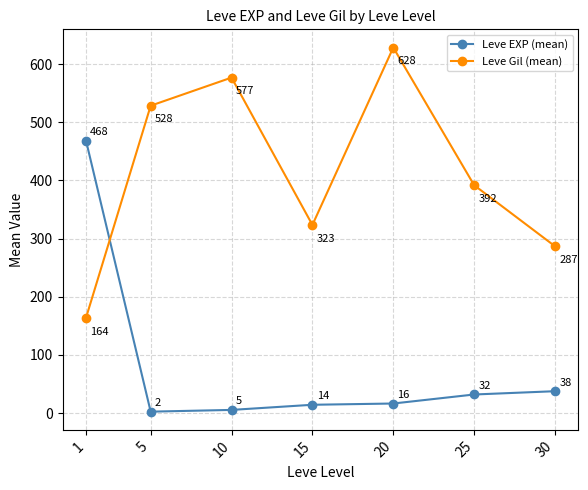

How many times do Leve EXP (mean) and Leve Gil (mean) cross each other?

1